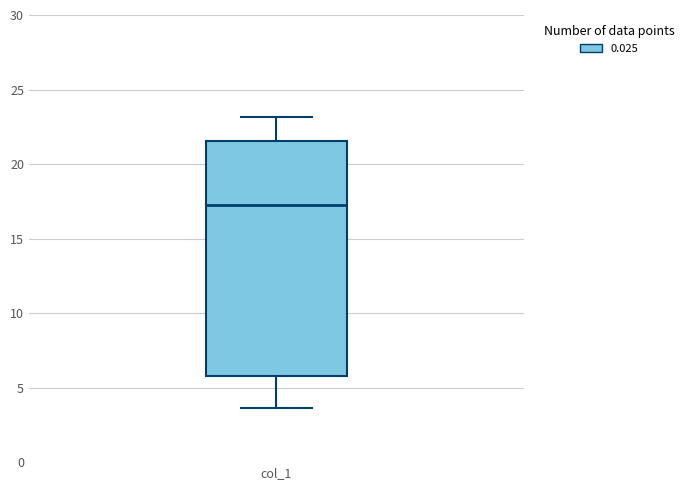

Where does the lower whisker of the box for col_1 end on the y-axis? The values are not printed on the chart, so give them approximately, as read against the axis.

3.5